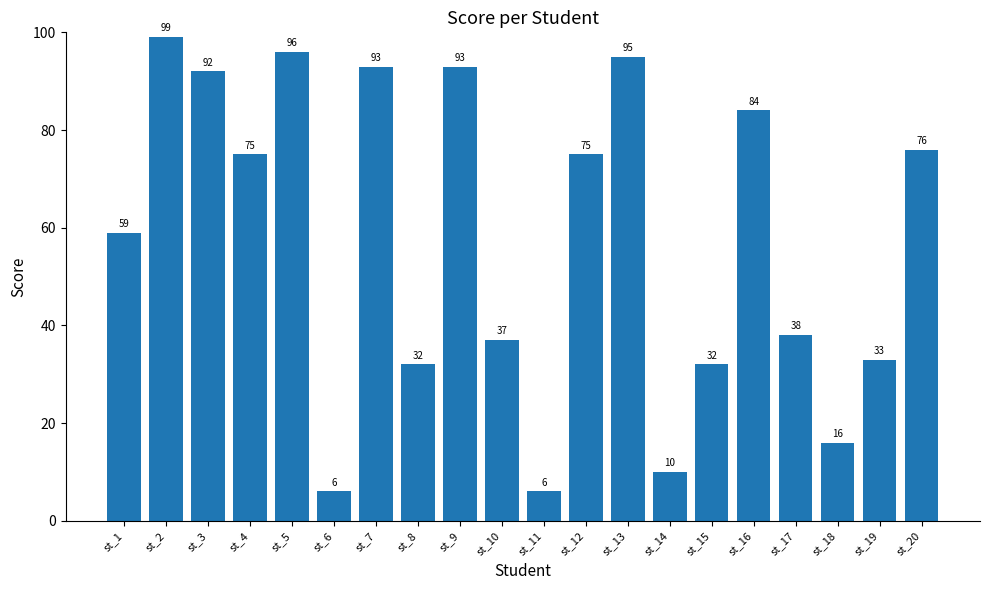

What is the value of the 7th bar from the left?

93